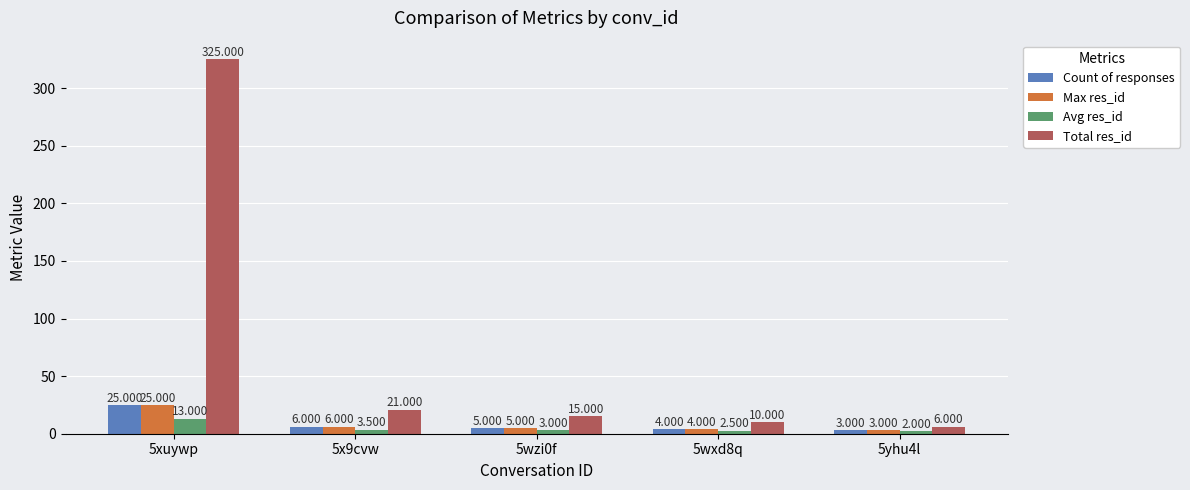

Is the value of Total res_id at 5wzi0f greater than the value of Count of responses at 5x9cvw?

Yes